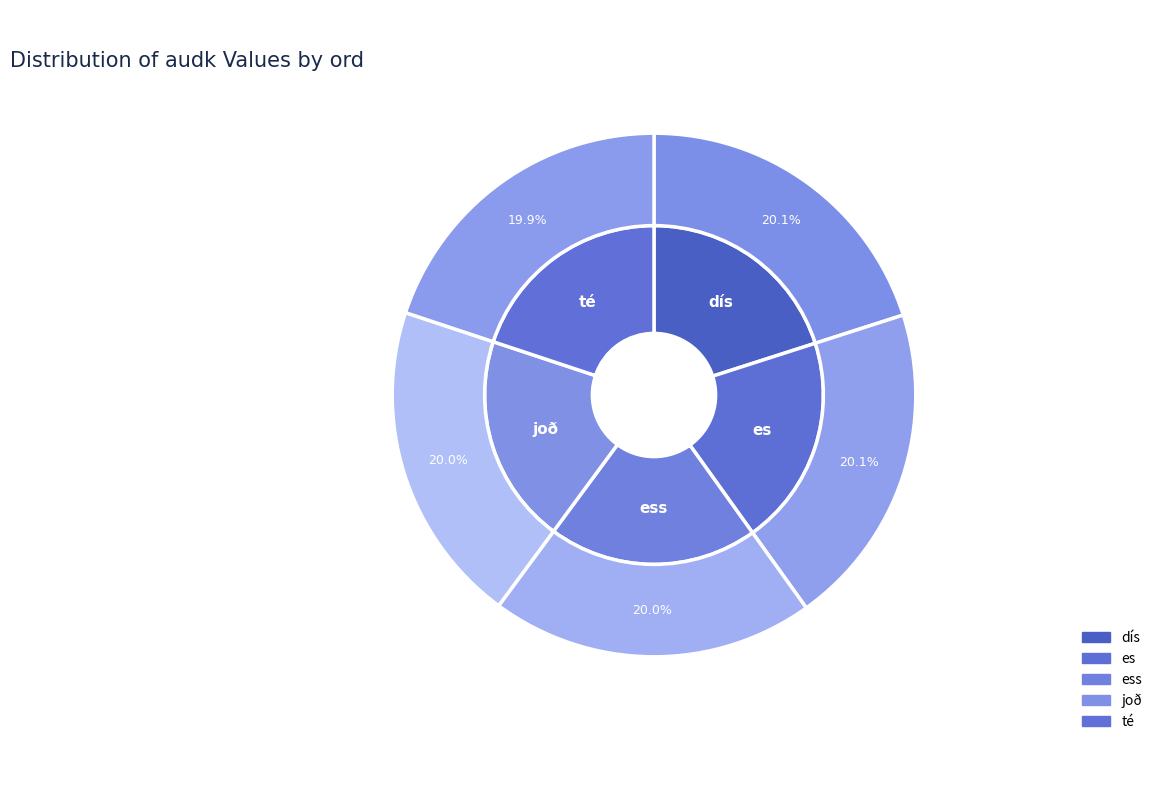

Is es the majority of the pie?

No